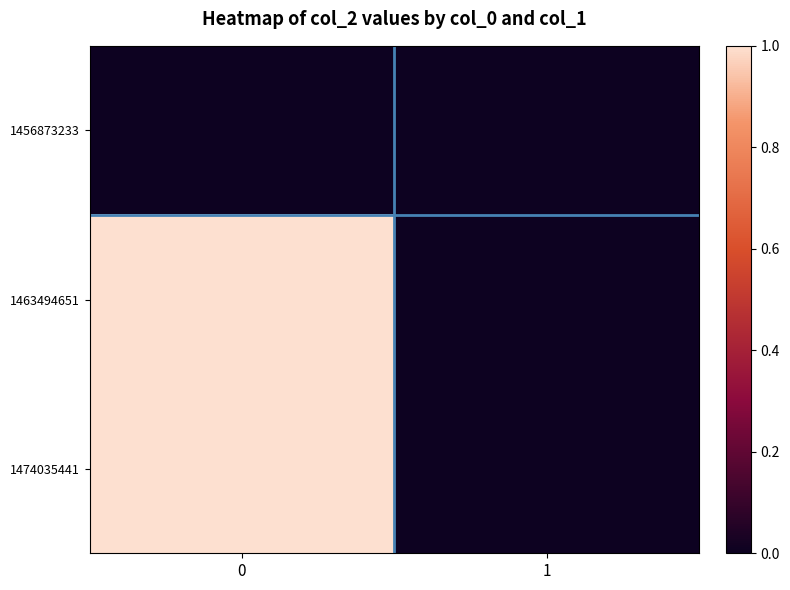

Reading right to left, extract all data points from this chart.

1456873233: 1=0	0=0
1463494651: 1=0	0=1
1474035441: 1=0	0=1